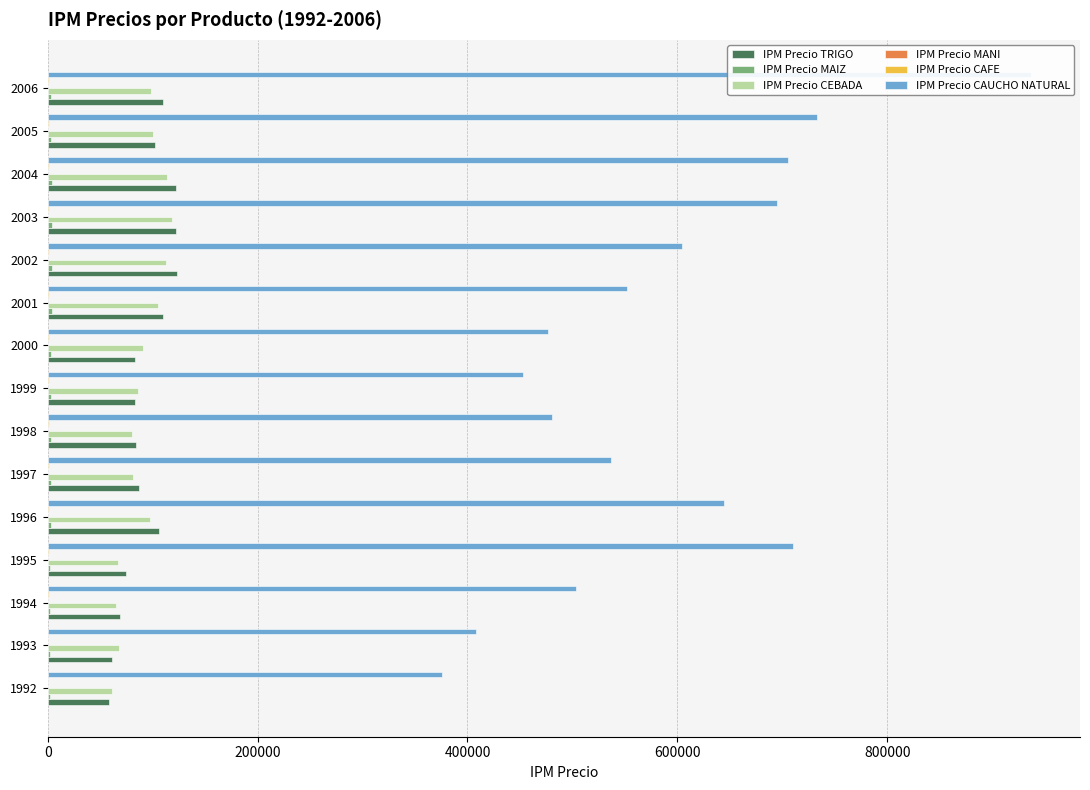

What is the difference between the maximum and minimum values in the IPM Precio TRIGO series?

64831.9